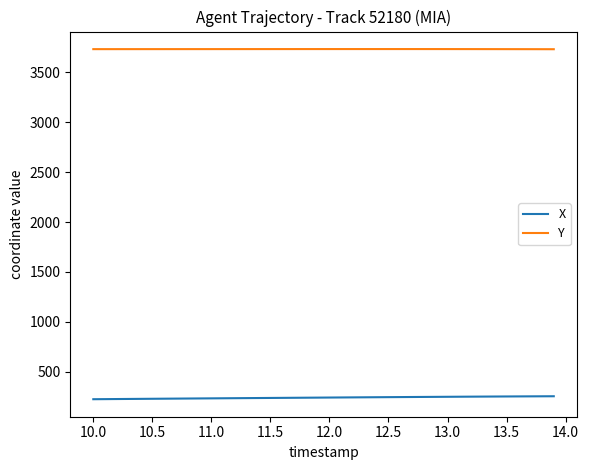

What are all the series names shown in the legend?

X, Y